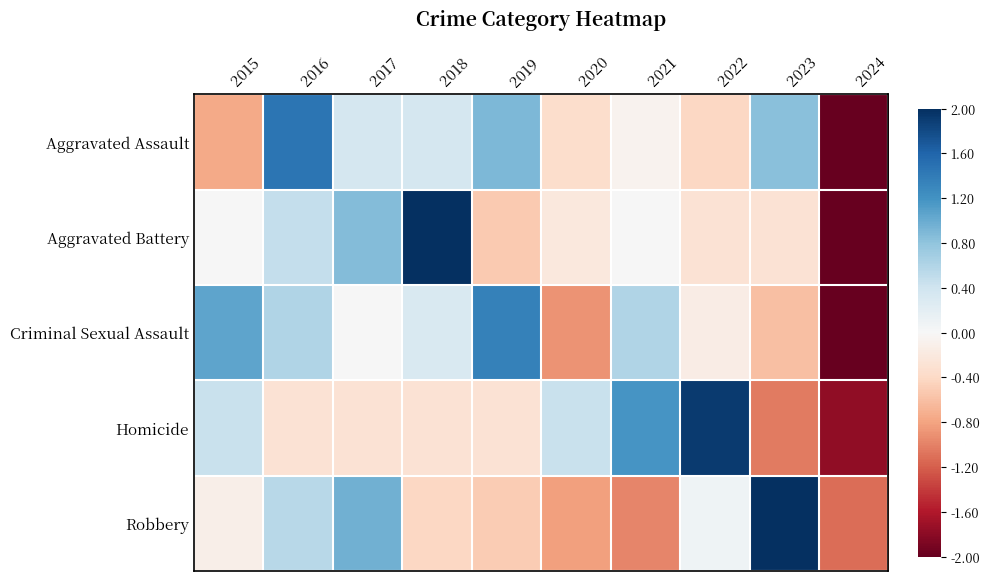

Between 2017 and 2018, which series saw the biggest shift?

Robbery